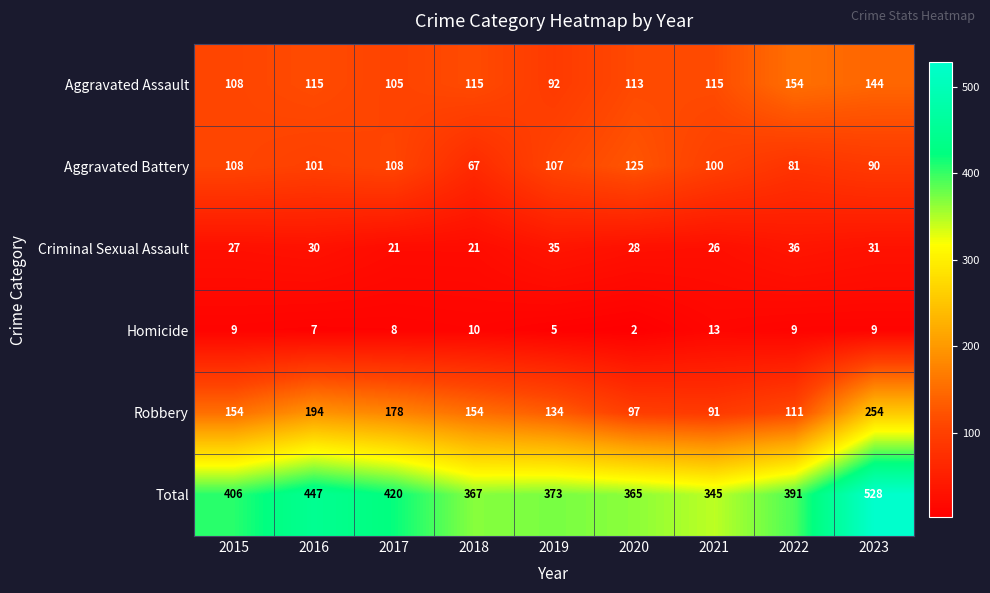

Between 2017 and 2022, which series saw the biggest shift?

Robbery